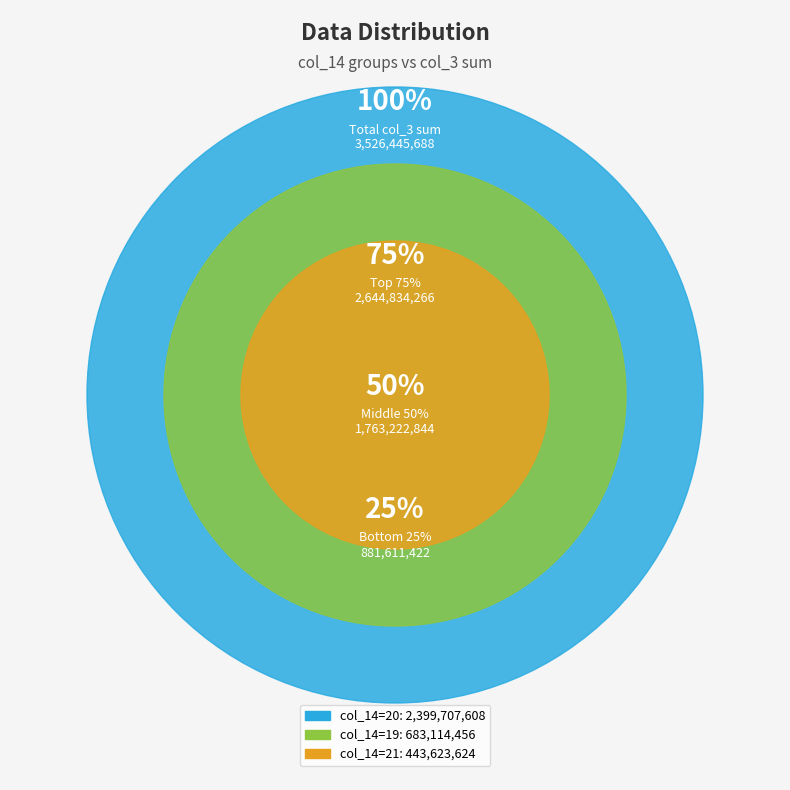

Which category has the biggest portion of the pie?

20